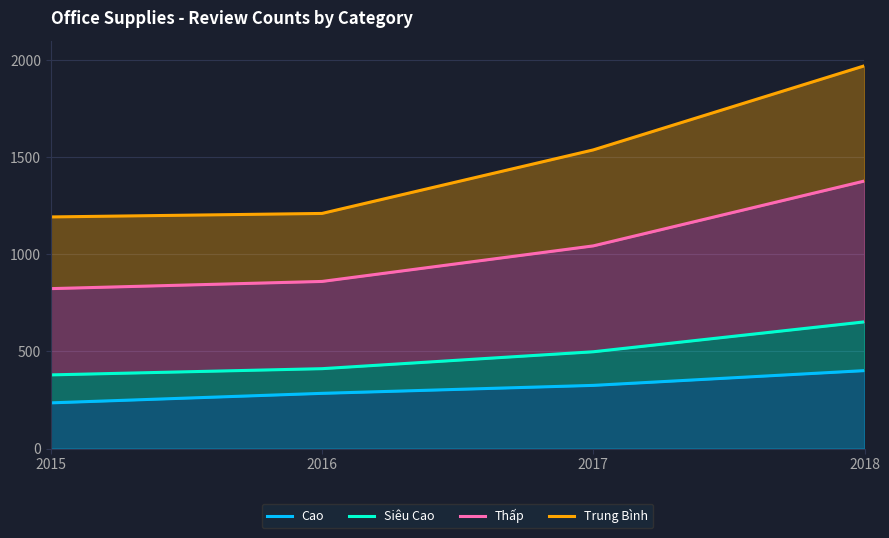

What is the spread (max minus min) of values at 2016?

926